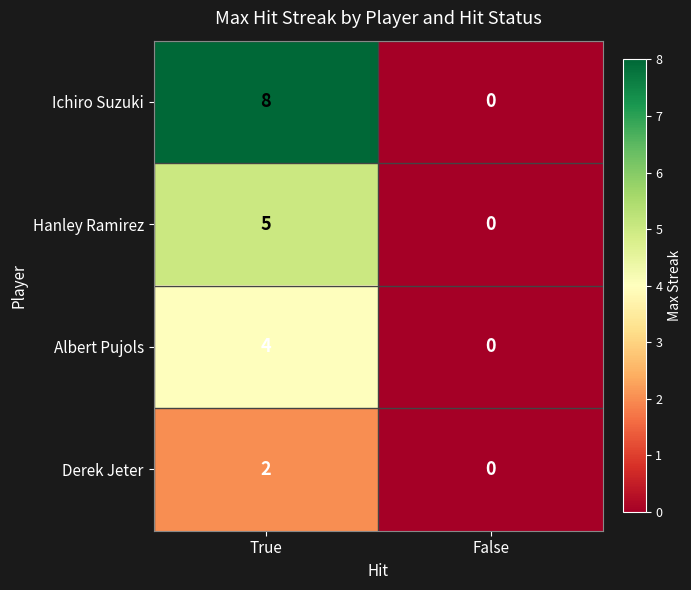

What is the total value across all series at True?

19